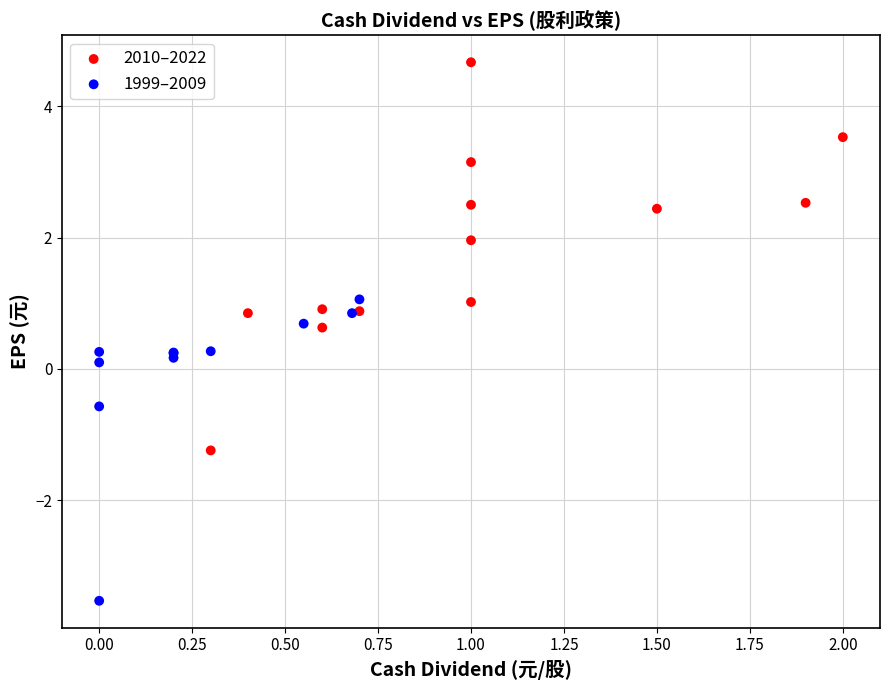

Which series has the largest Y range (max minus min)?

2010–2022